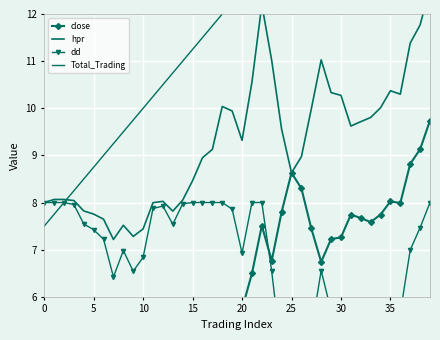

What is the minimum value shown in the chart?

3.4